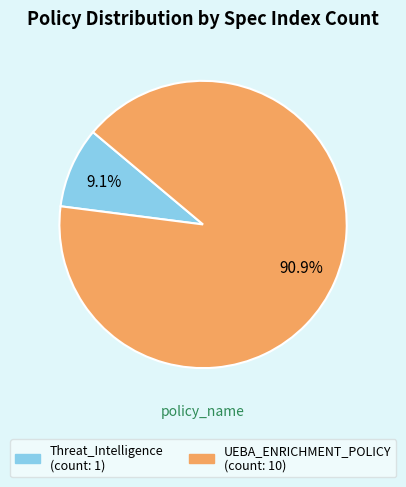

How many slices are in this pie chart?

2